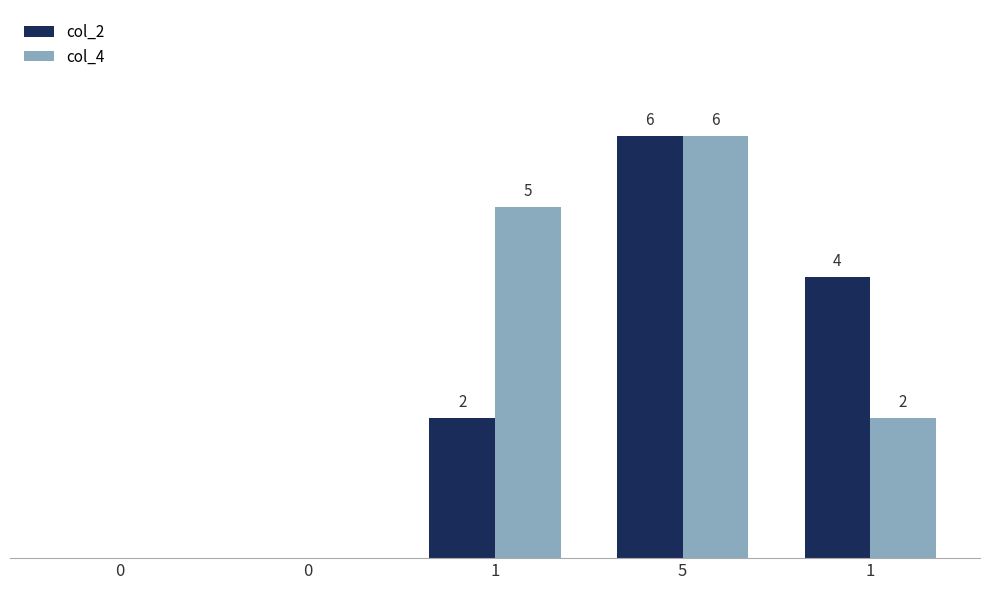

Is it true that col_4 equals 4 at 0?

False